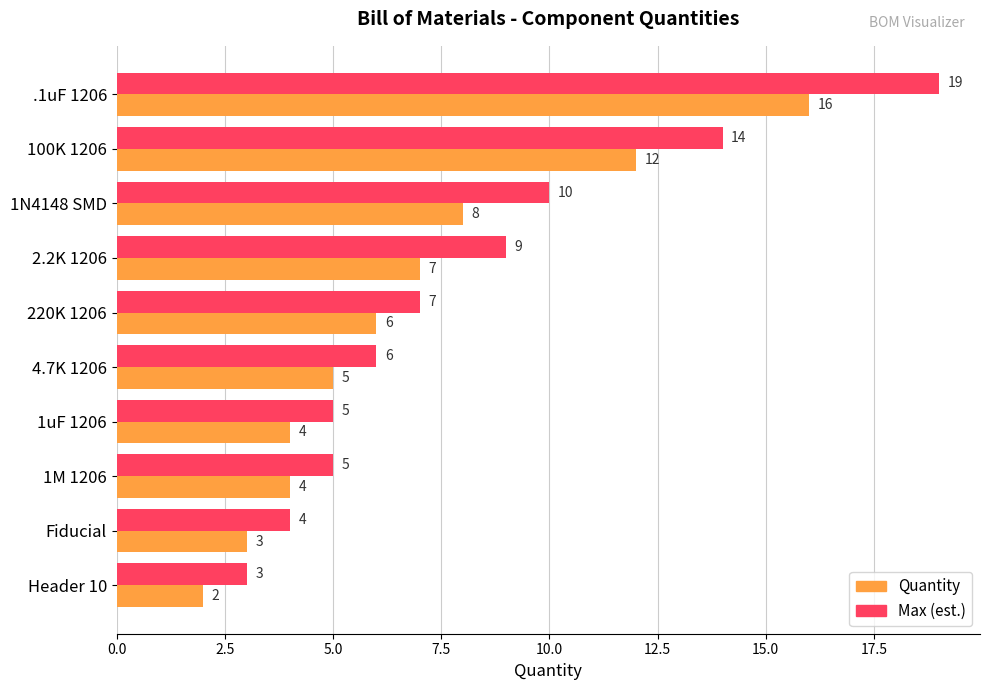

At which category is the sum across all series the highest?

.1uF 1206